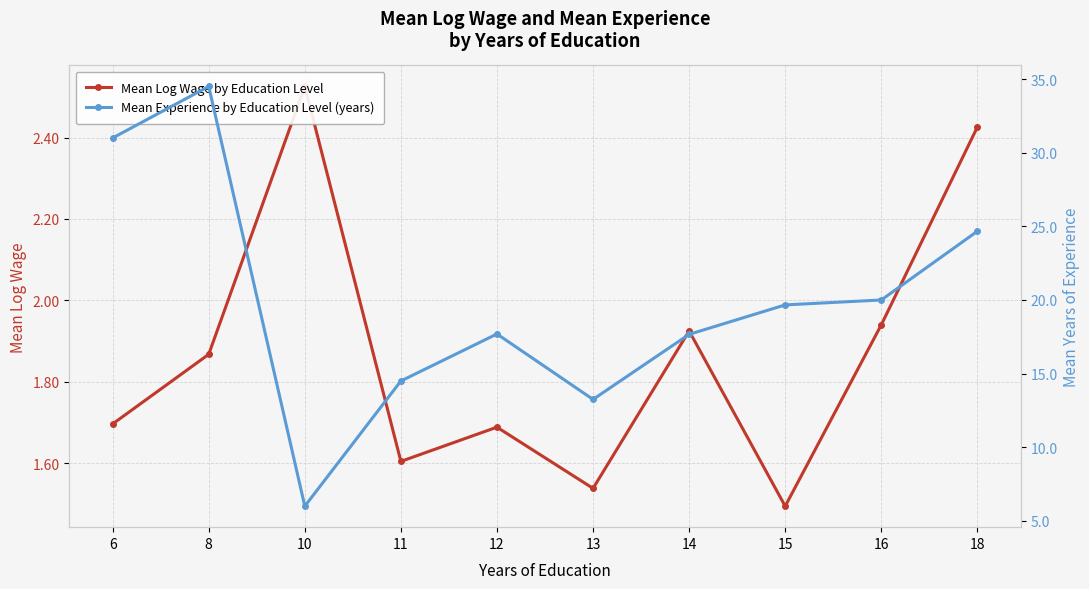

What is the spread (max minus min) of values at 15?

18.2